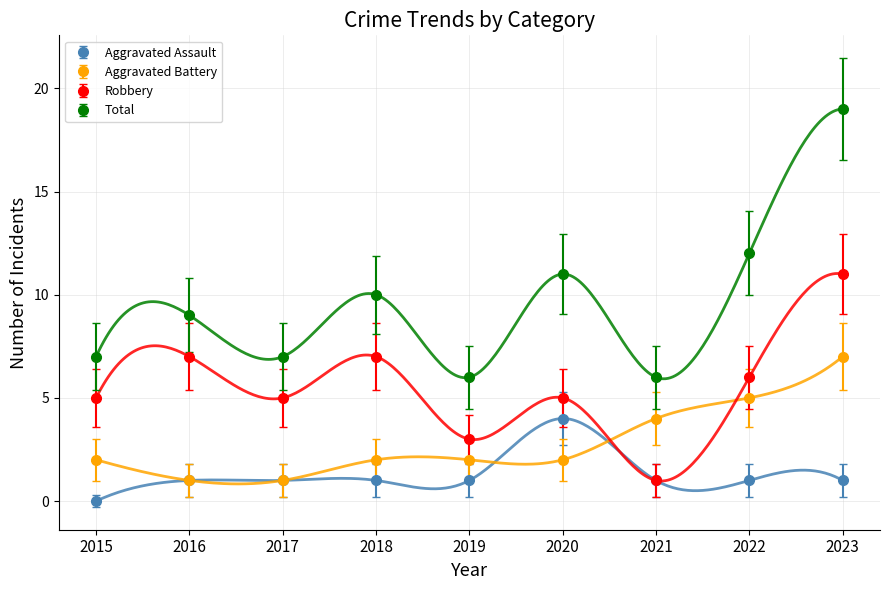

The Robbery series shows 2 at 2022. True or false?

False